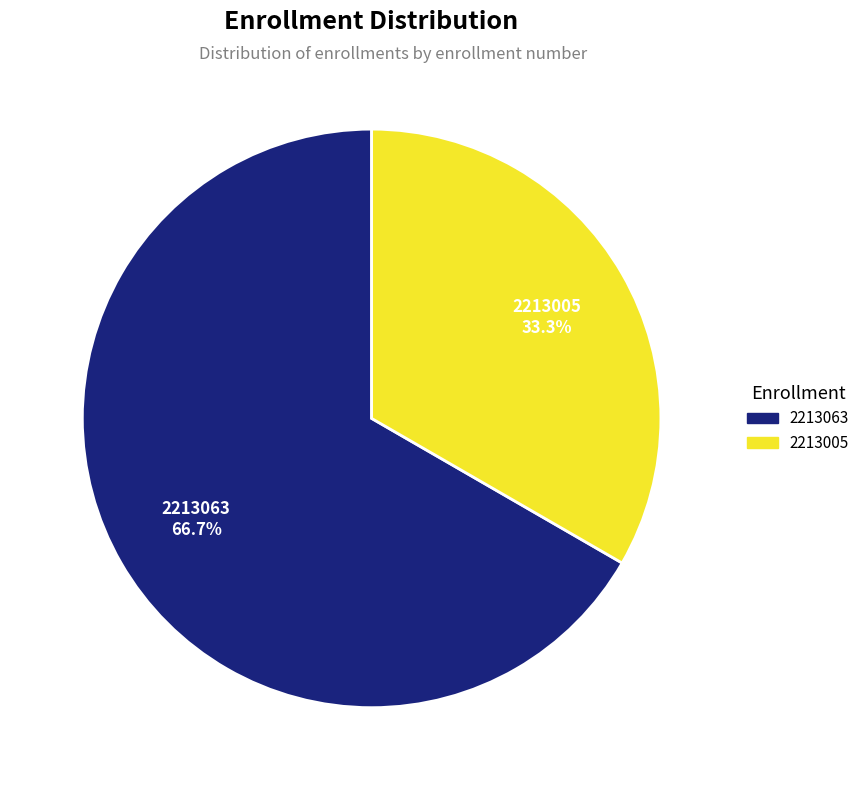

Approximately how many times larger is the value at 2213063 compared to 2213005?

2.0